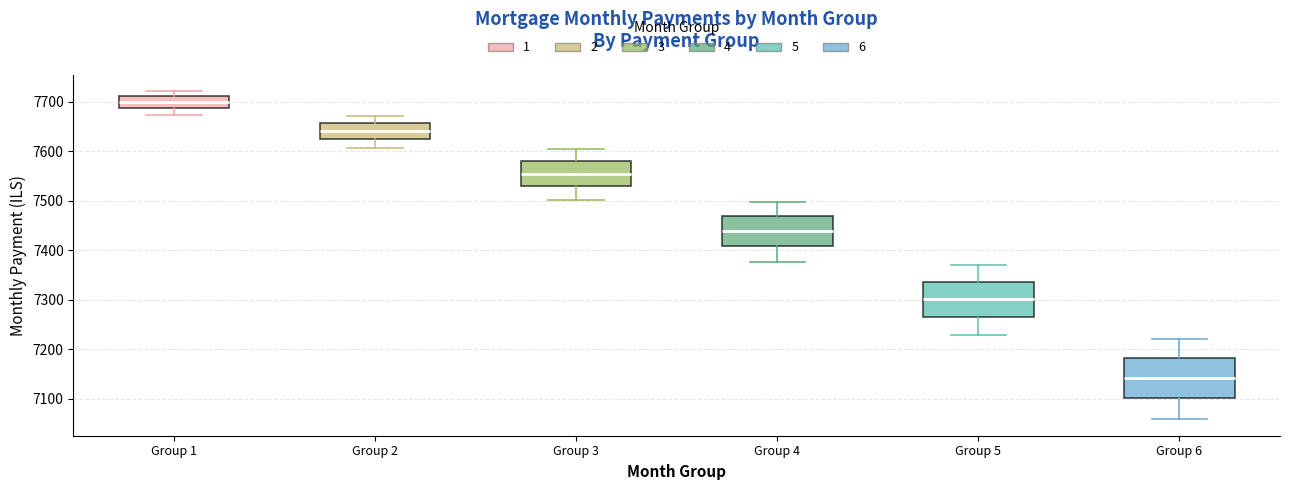

Reading left to right, read every box against the y-axis: the position of its median line, the range the box covers, and the ends of its whiskers. The values are not printed on the chart, so give them approximately, as read against the axis.

Group 1: median 7700, box 7690 to 7710, whiskers 7670 to 7720
Group 2: median 7640, box 7620 to 7660, whiskers 7610 to 7670
Group 3: median 7550, box 7530 to 7580, whiskers 7500 to 7600
Group 4: median 7440, box 7410 to 7470, whiskers 7380 to 7500
Group 5: median 7300, box 7270 to 7340, whiskers 7230 to 7370
Group 6: median 7140, box 7100 to 7180, whiskers 7060 to 7220